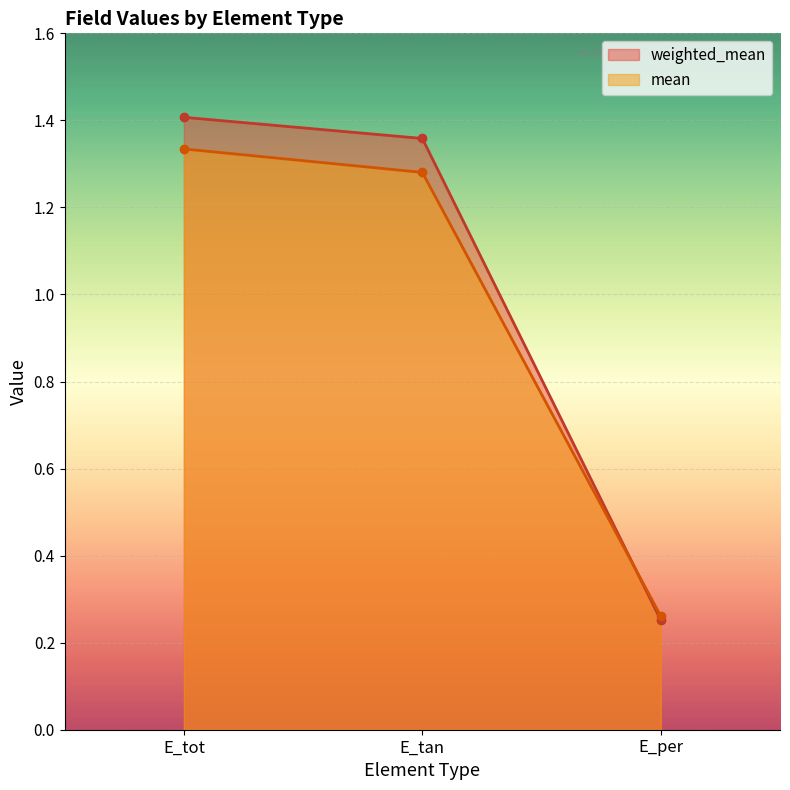

How many lines are shown in the chart?

2